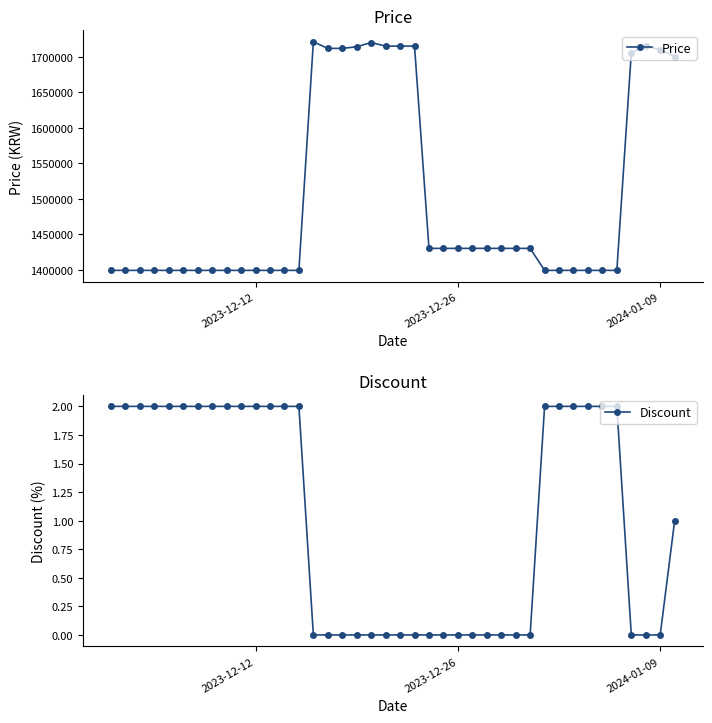

True or false: Price has more than 2 interior local peaks.

True